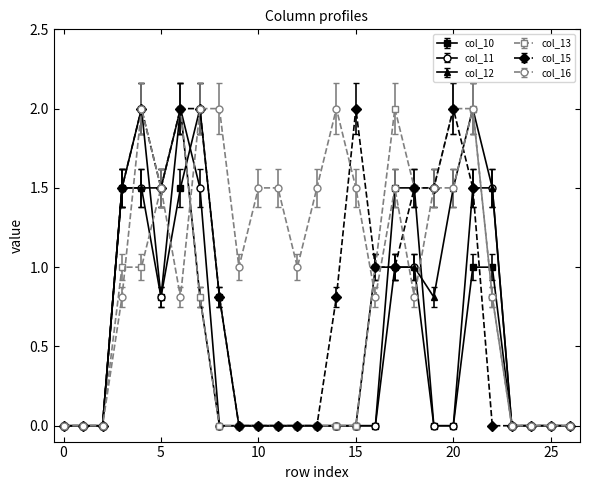

What is the greatest value displayed?

2.0